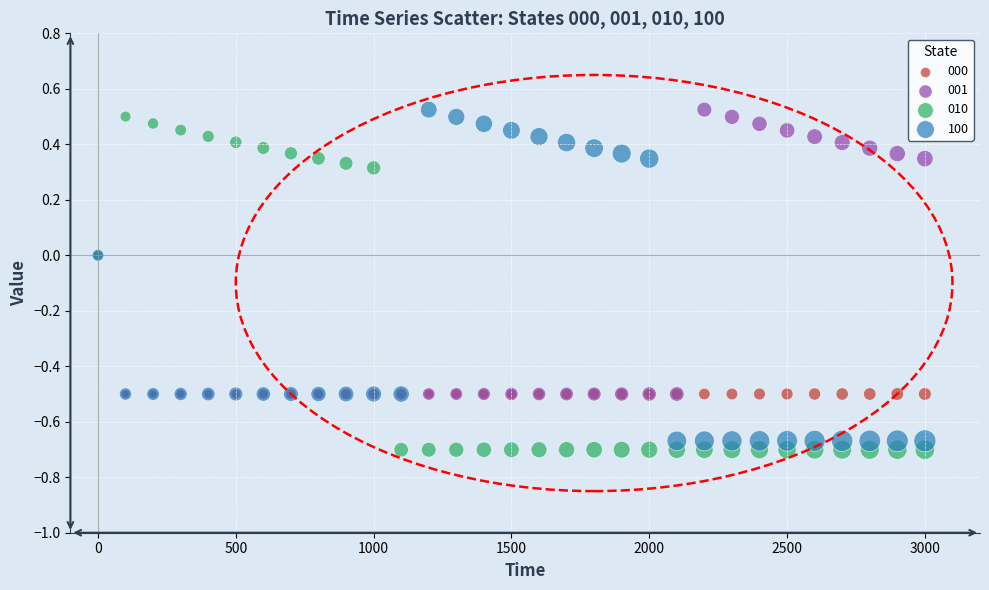

What are all the series names shown in the legend?

000, 001, 010, 100